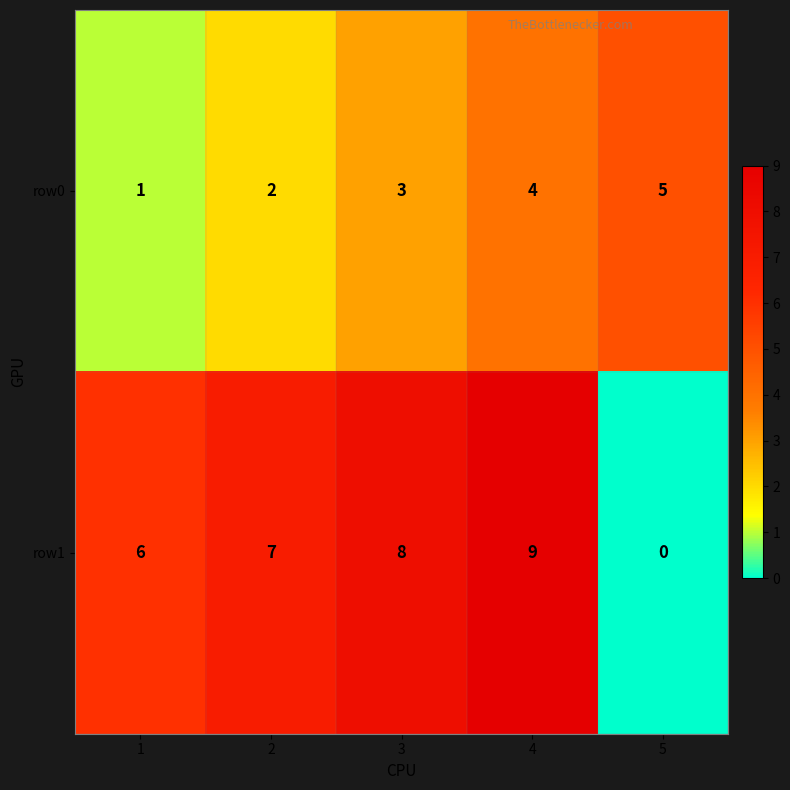

What is the total value across all series at 5?

5